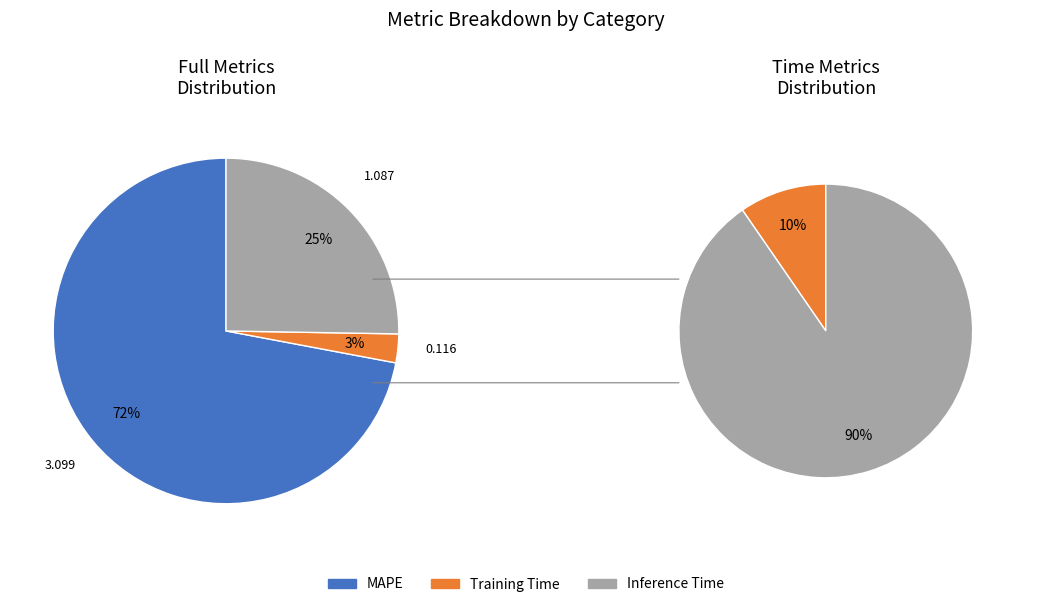

What percentage is the MAPE slice, to the nearest percent?

72%